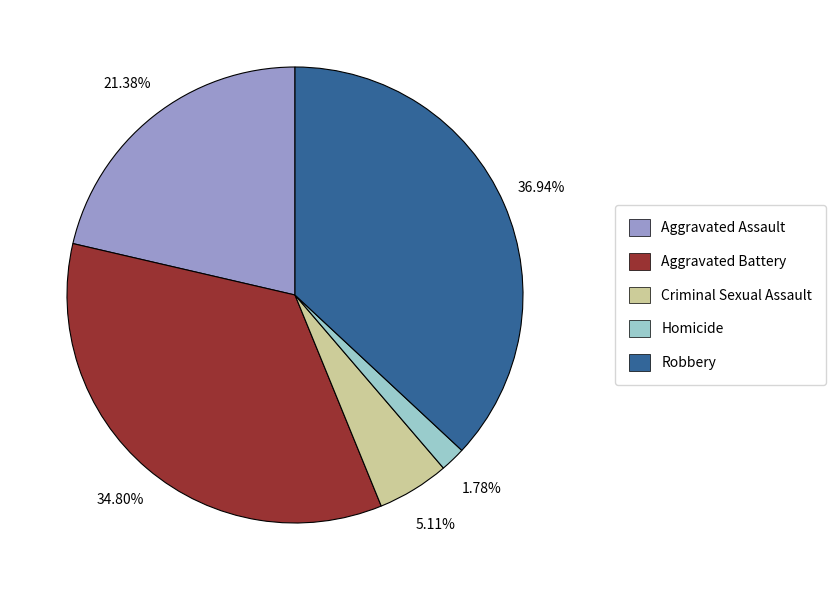

Rank the categories by value from highest to lowest.

Robbery, Aggravated Battery, Aggravated Assault, Criminal Sexual Assault, Homicide